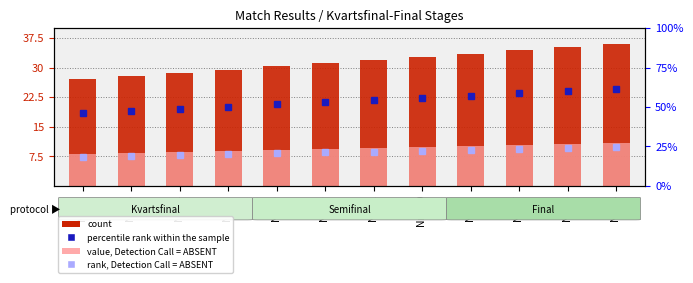

What is the label of the 3rd bar from the right?

Nr 87